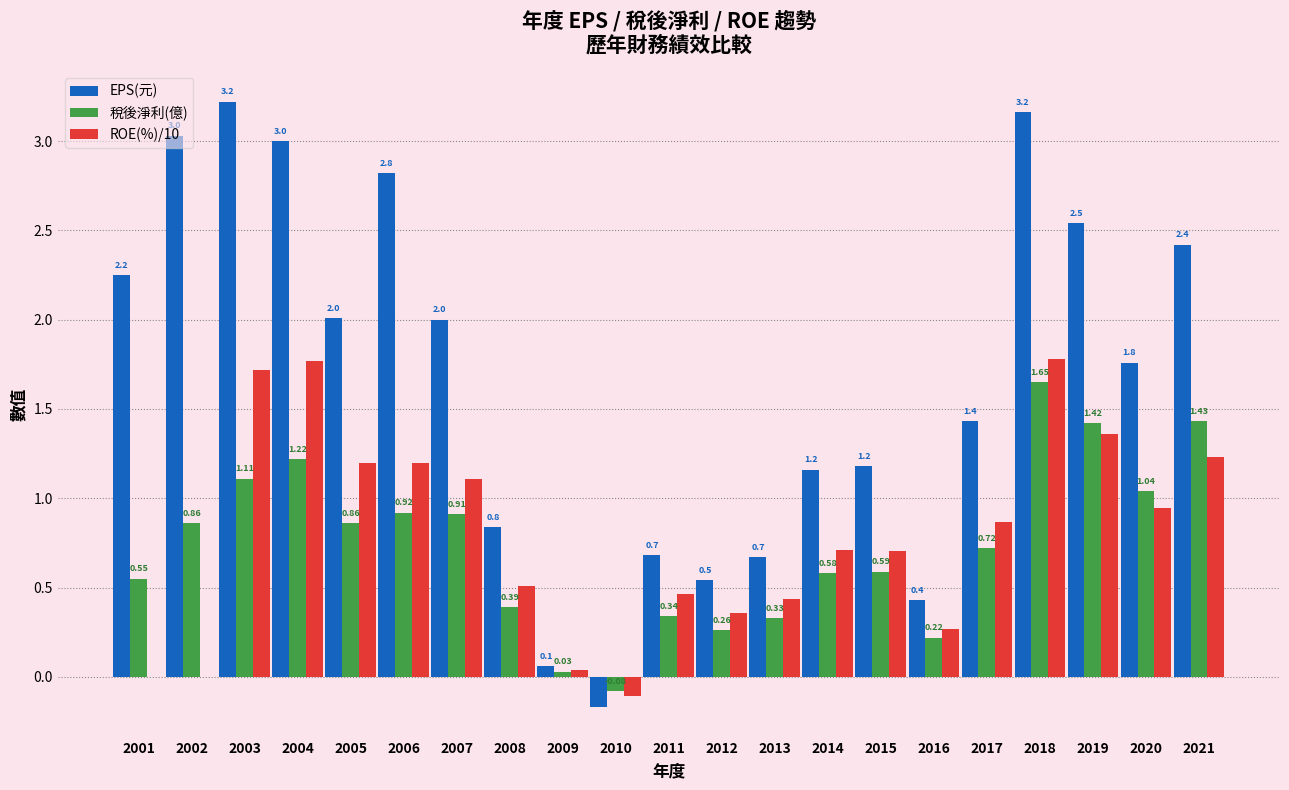

How many groups of bars are there?

21